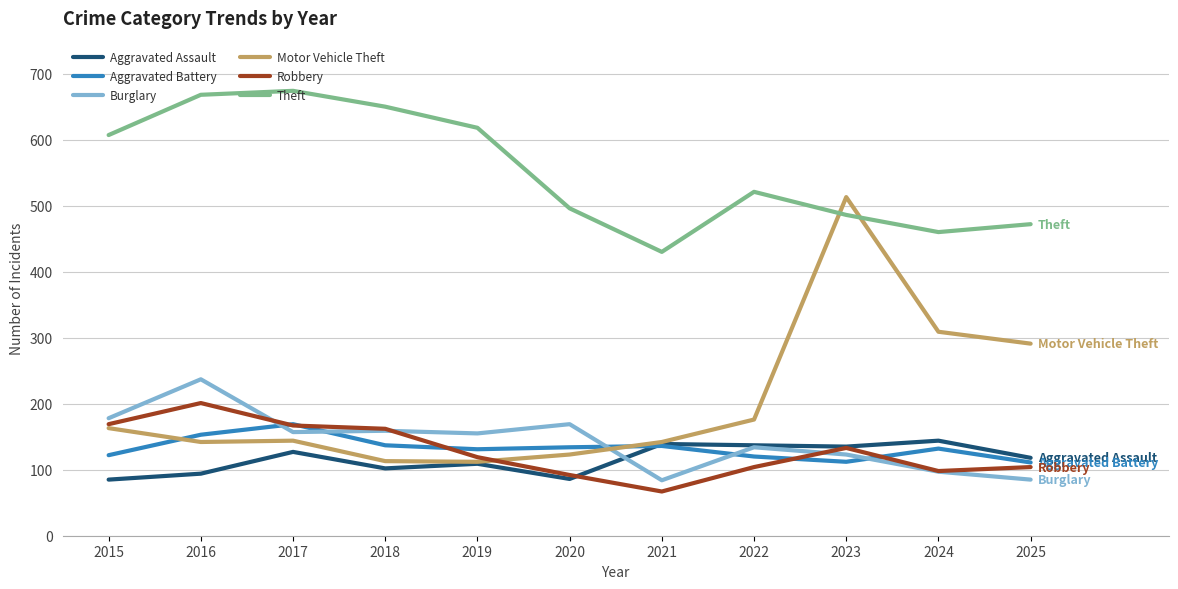

Where is Theft nearest to the value 552?

2022